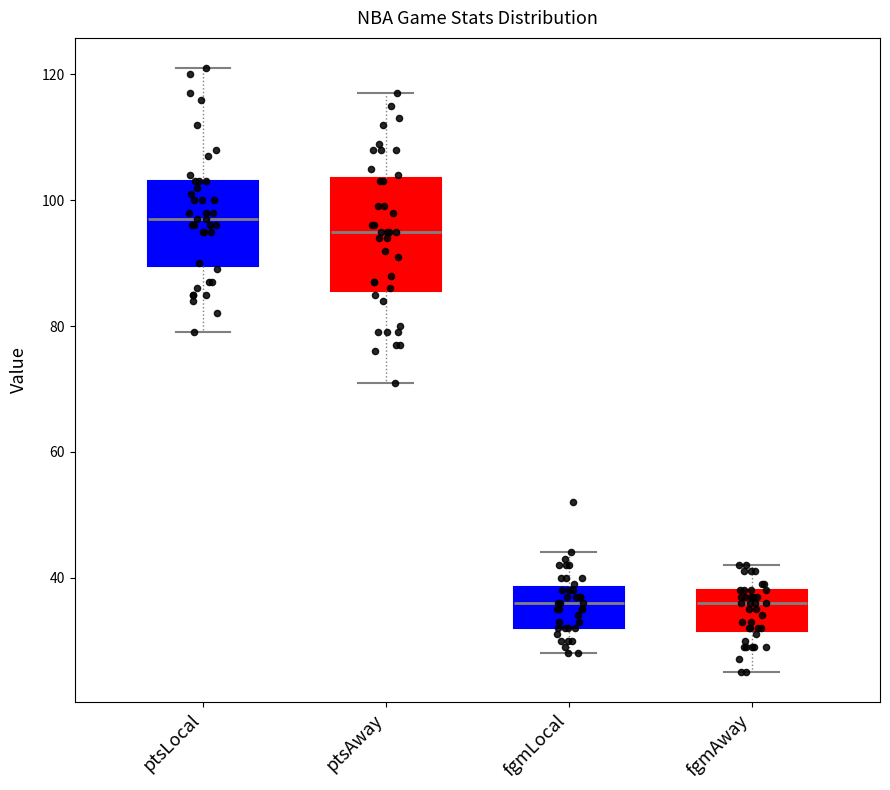

Which box is the tallest, from its lower edge to its upper edge?

ptsAway